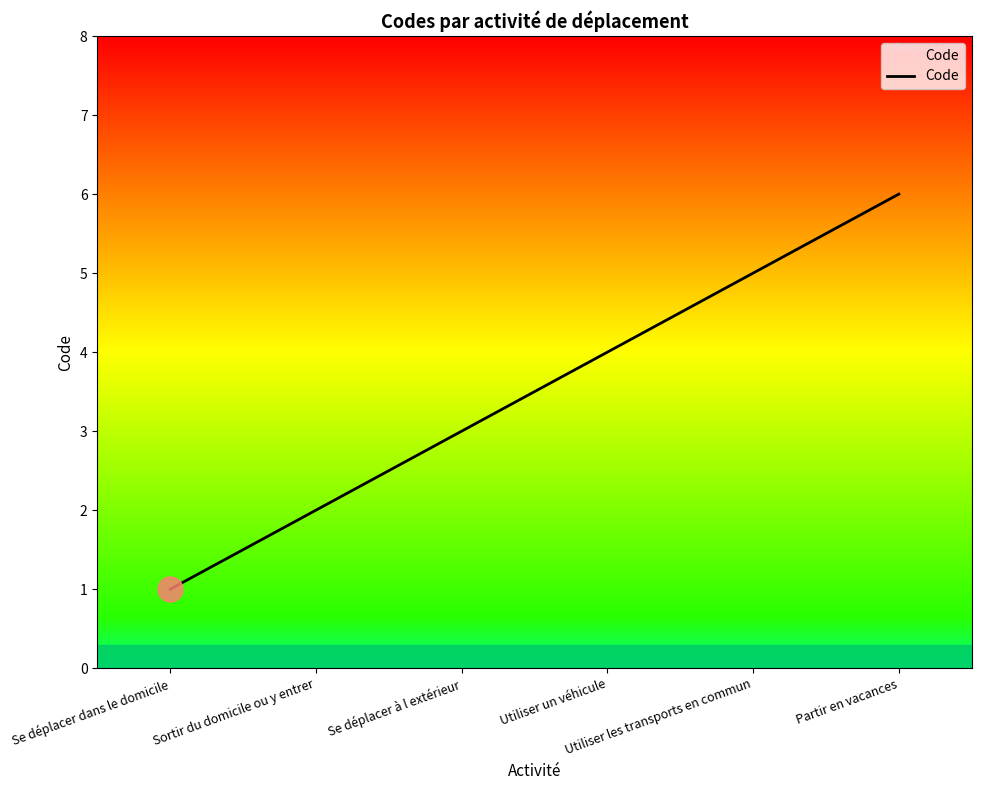

What is the change in value from Sortir du domicile ou y entrer to Partir en vacances?

+4